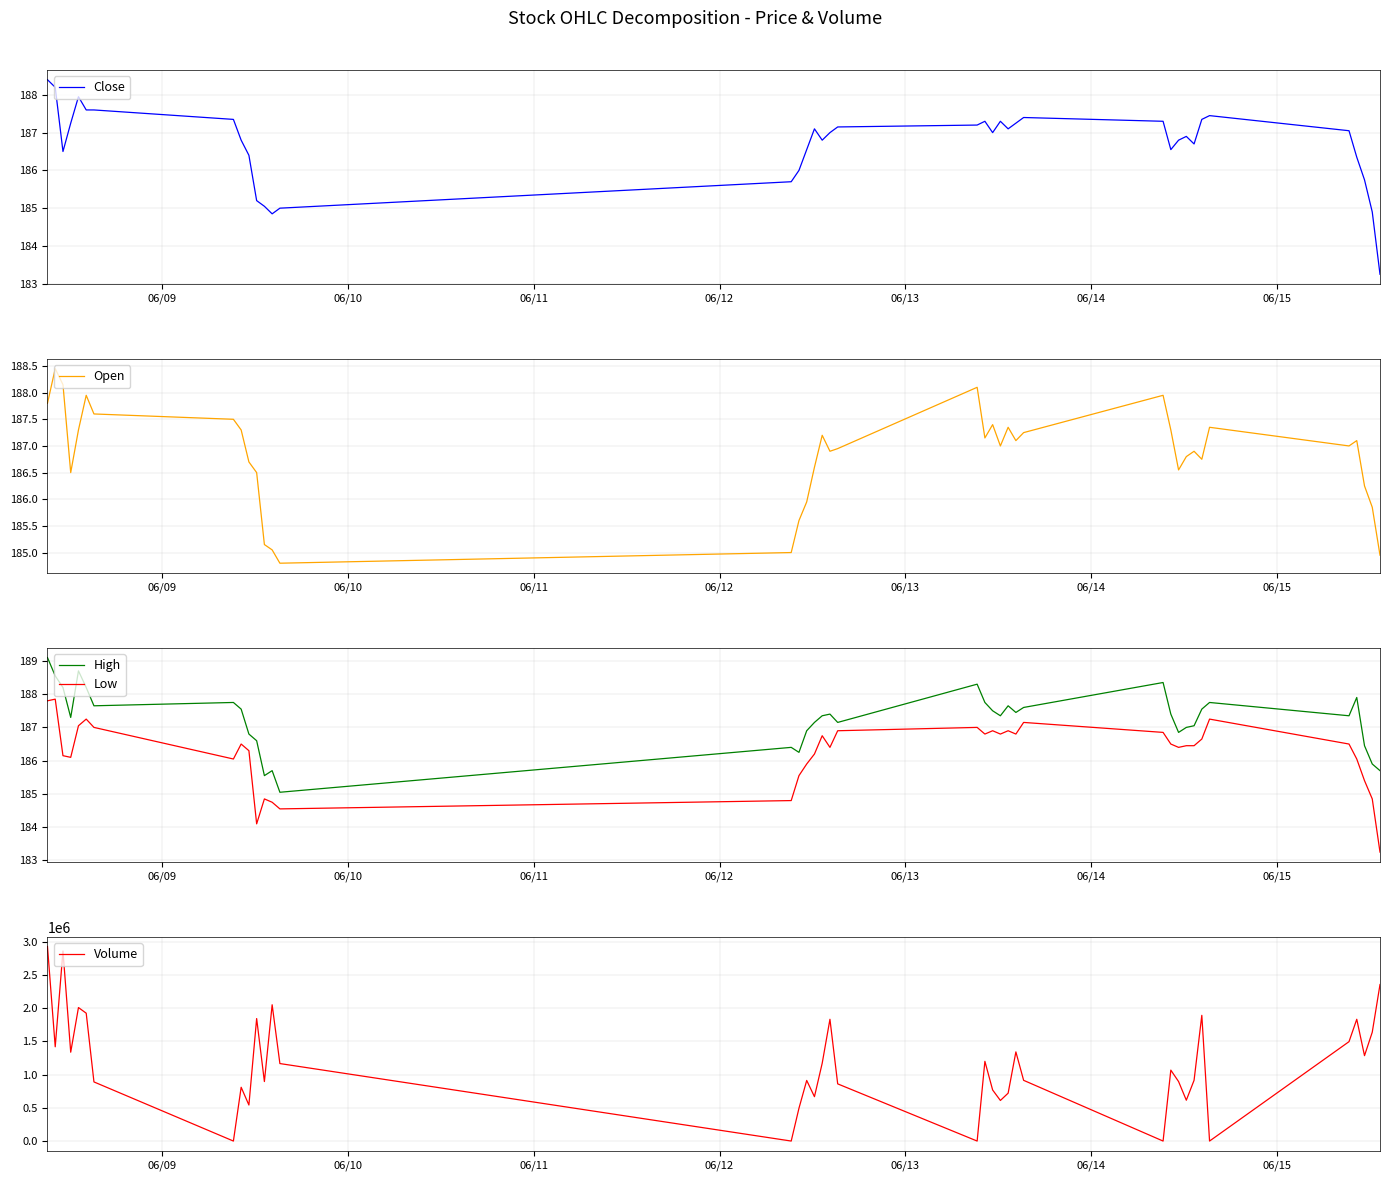

What is the highest value of the Close series?

188.4